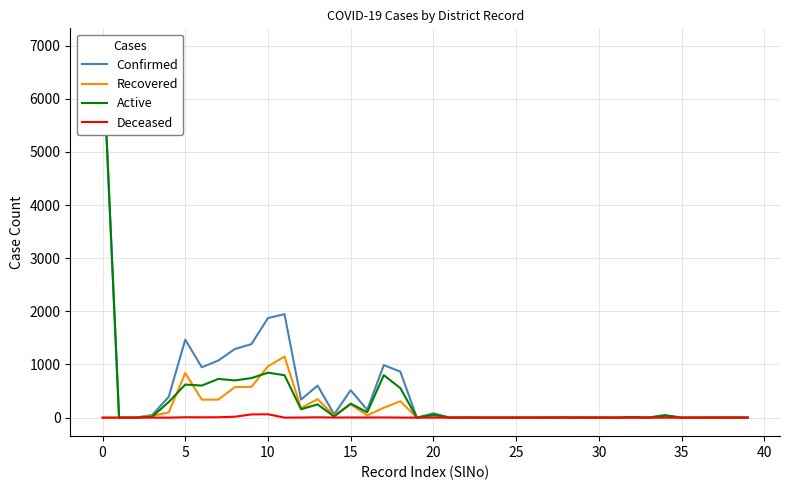

Rank the series at 30 from highest to lowest value.

Confirmed, Active, Recovered, Deceased